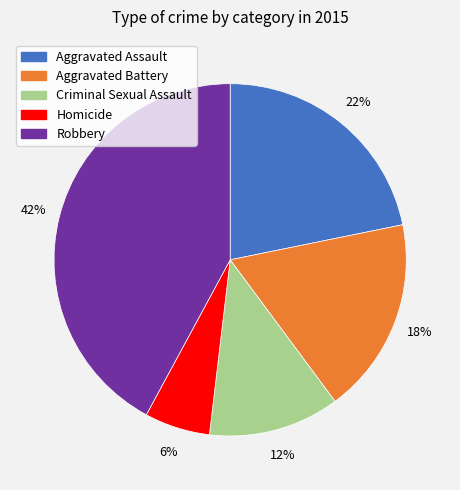

Is Robbery the majority of the pie?

No